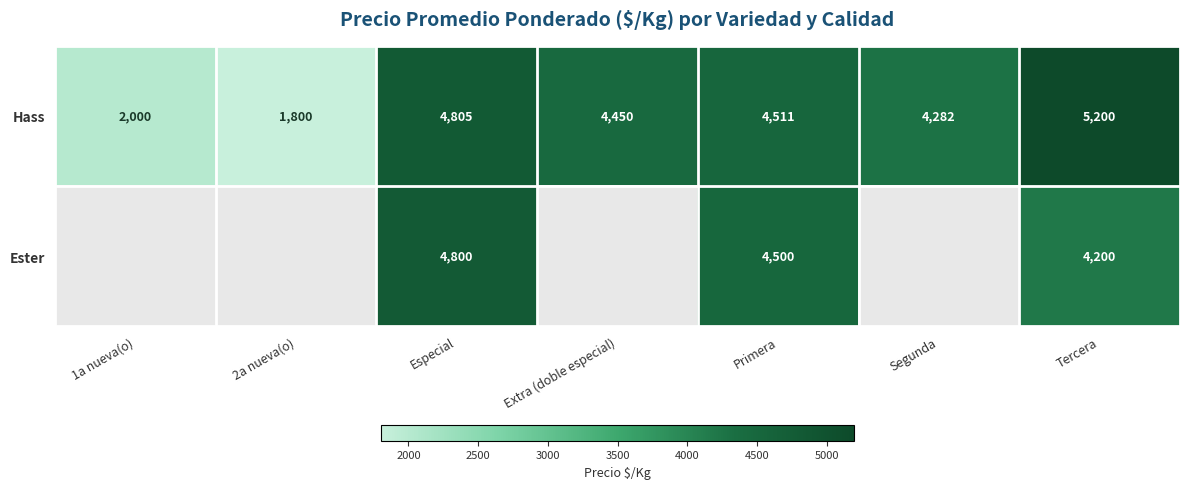

True or false: Hass has a value of 4450 at Extra (doble especial).

True